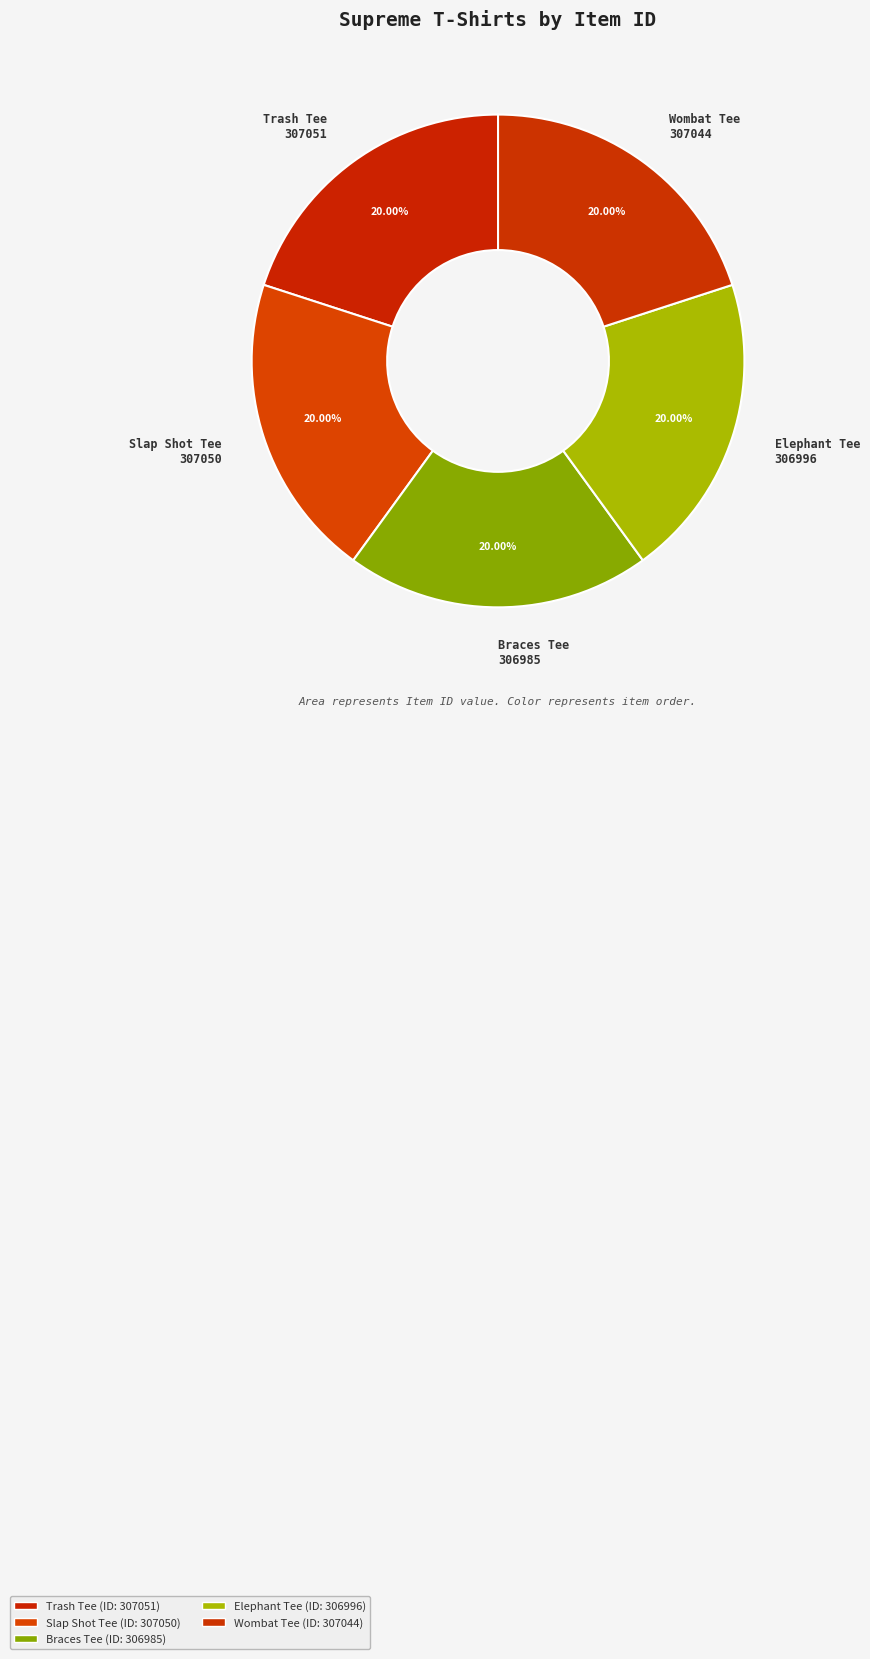

How many segments does this pie chart have?

5